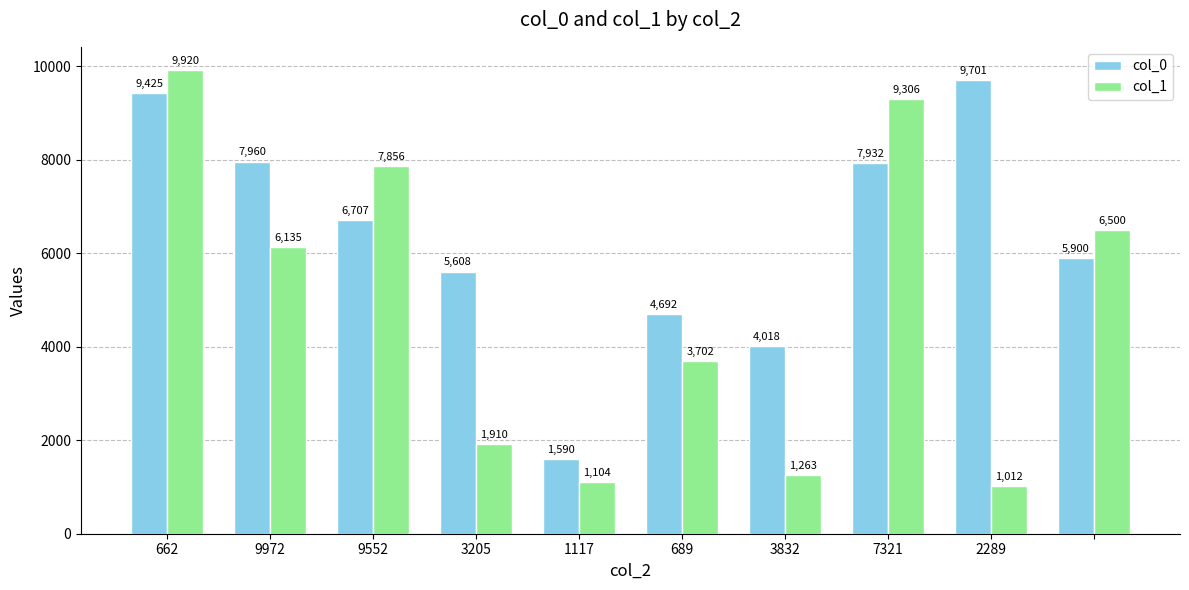

Which series has the largest range (max minus min)?

col_1